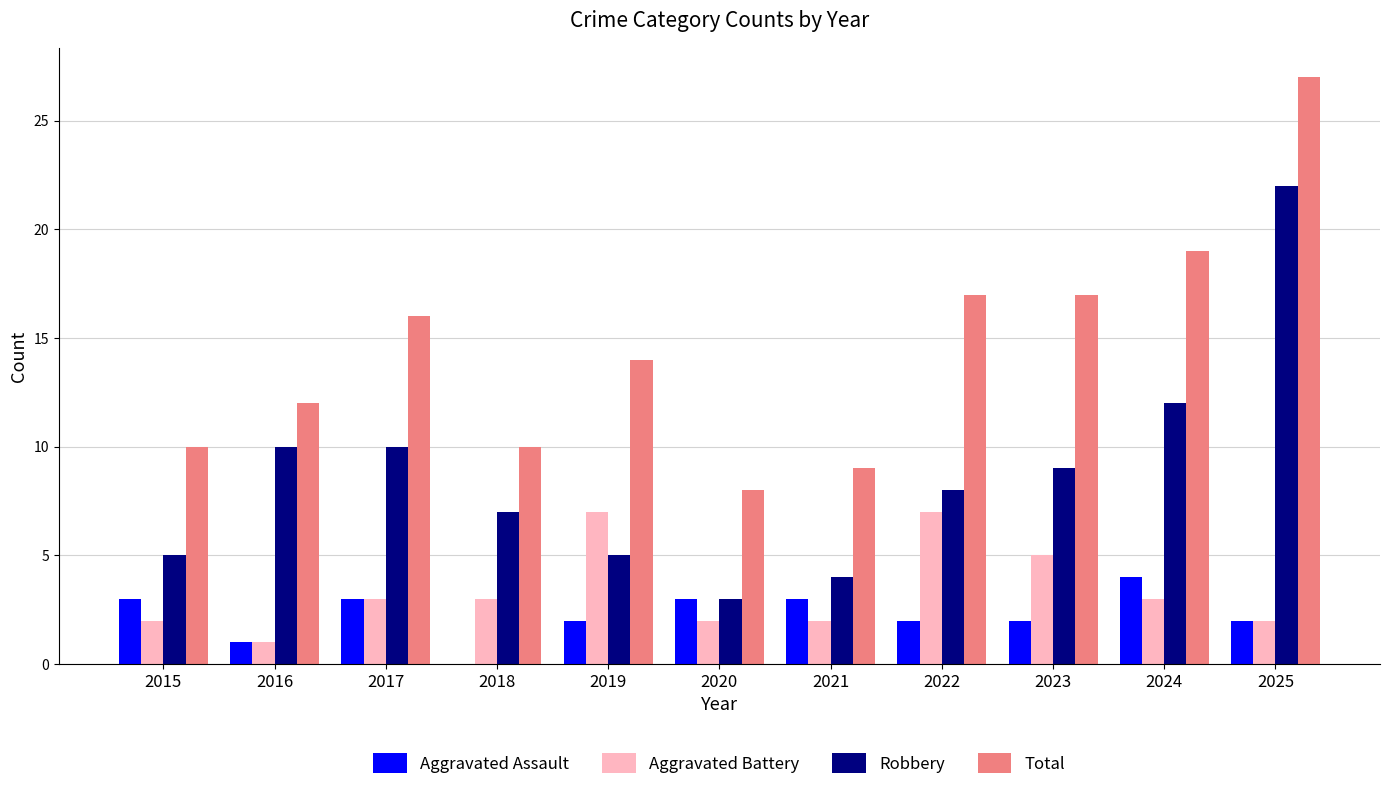

What is the total value across all series at 2021?

18